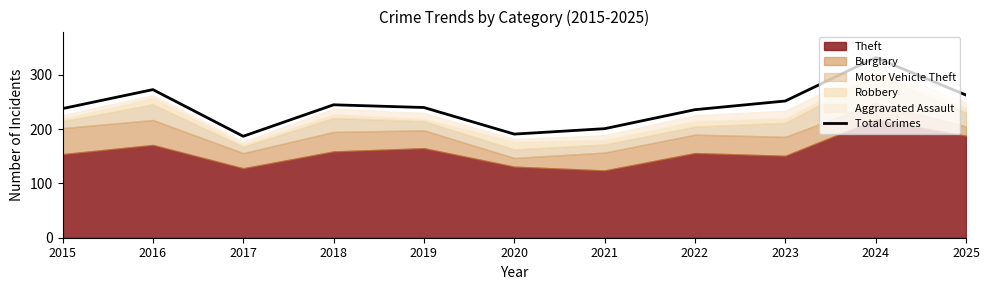

The value at 2022 is 236. True or false?

True